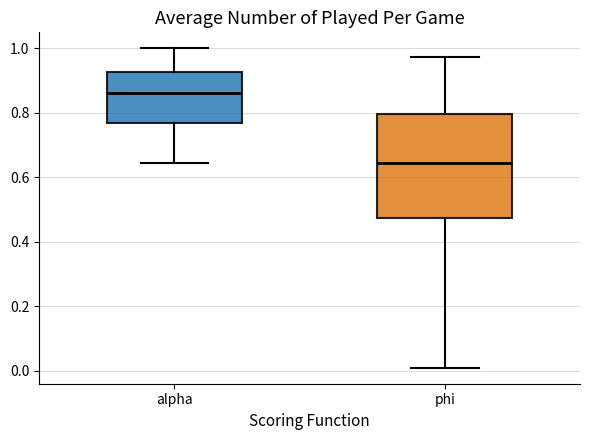

Which box has the highest median line?

alpha